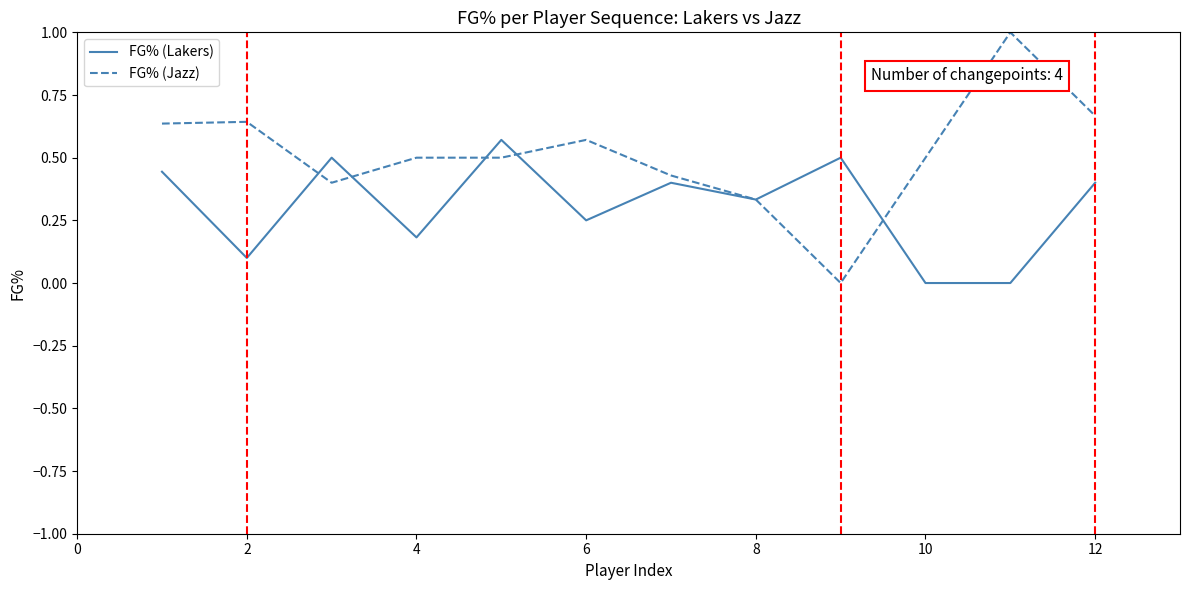

Which series has the largest total across all categories?

FG% (Jazz)